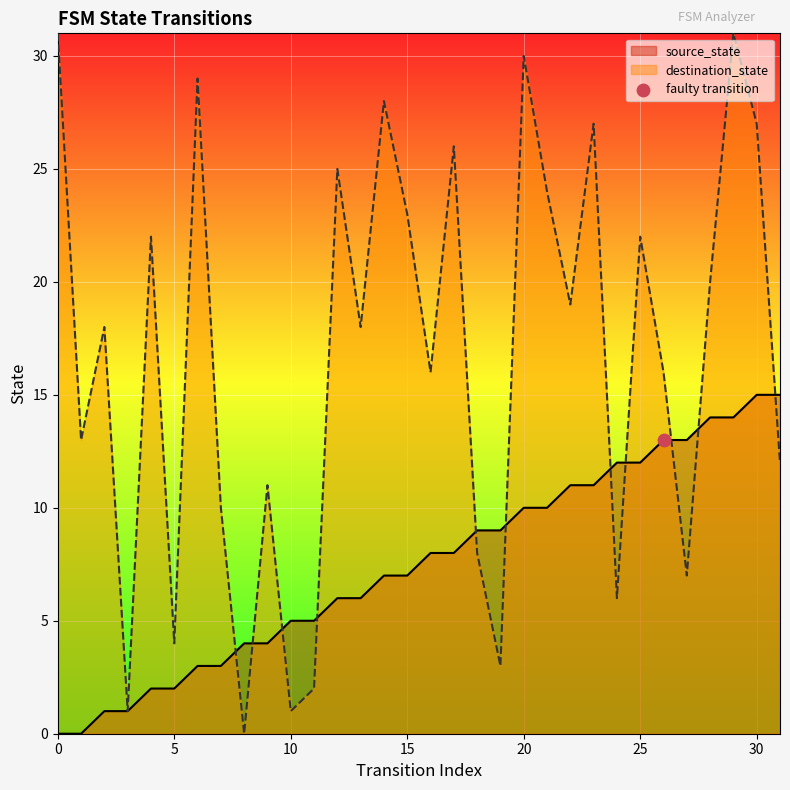

Which series contains the highest Y value?

destination_state